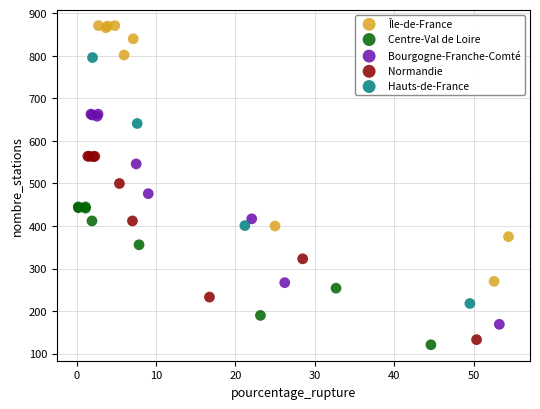

Which series has the widest spread of Y values?

Île-de-France